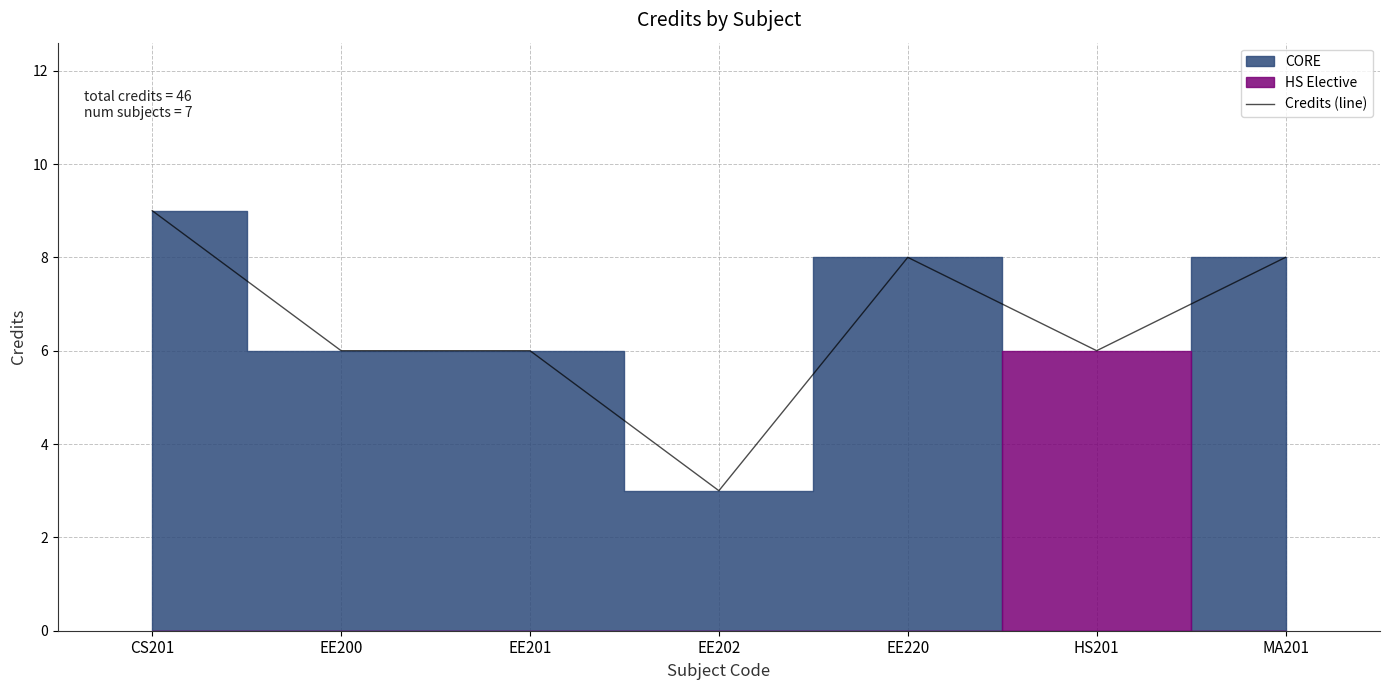

What position from the right is MA201?

1